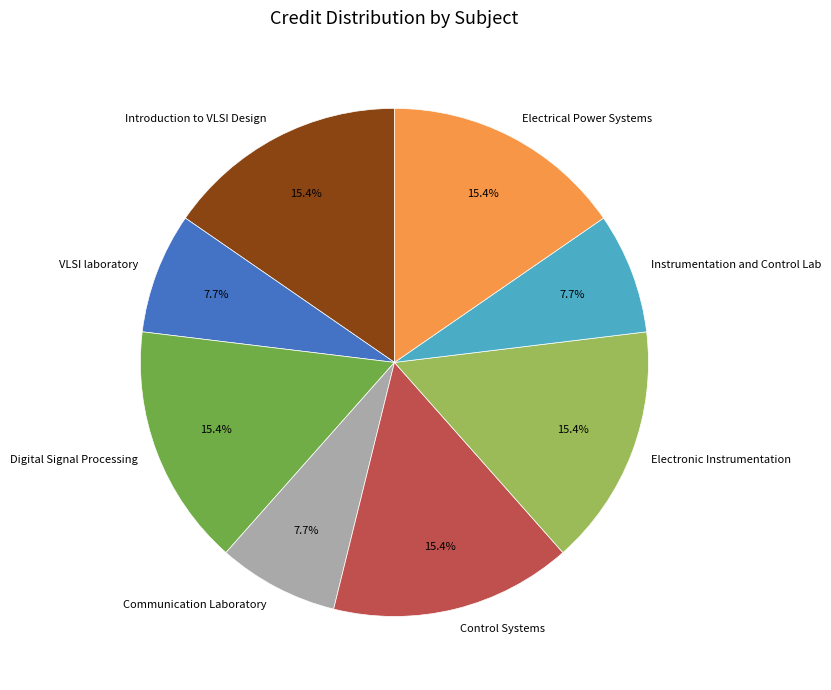

What is the total percentage of Instrumentation and Control Lab and Communication Laboratory?

15.4%